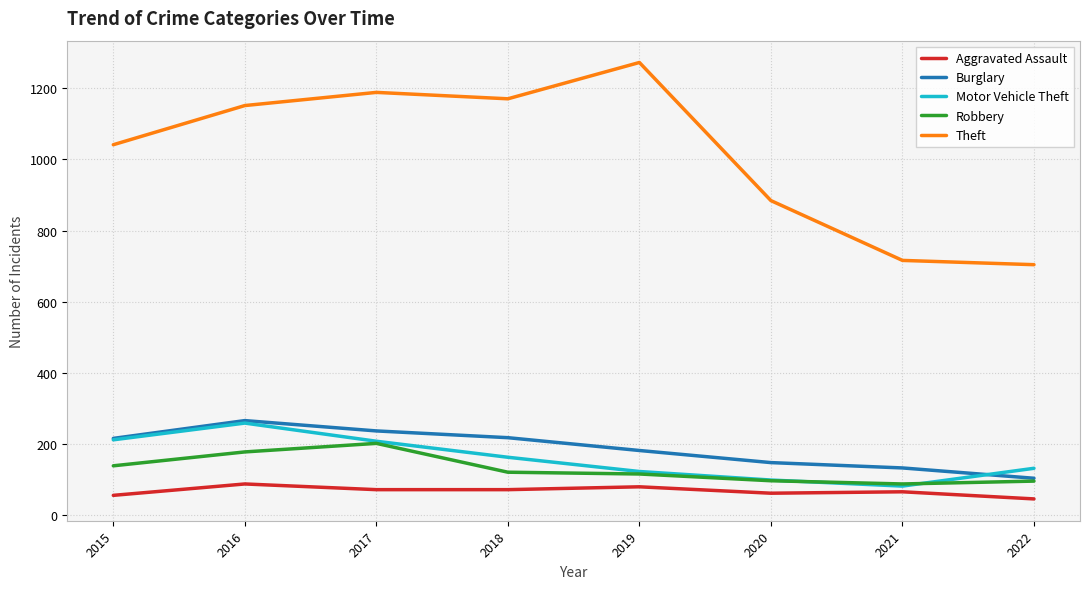

Which series changed the most between 2020 and 2022?

Theft